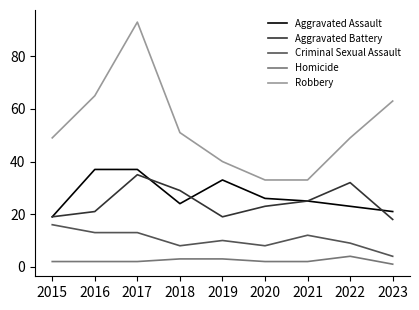

Reading left to right, what are all the values shown in this chart?

Aggravated Assault: 19	37	37	24	33	26	25	23	21
Aggravated Battery: 19	21	35	29	19	23	25	32	18
Criminal Sexual Assault: 16	13	13	8	10	8	12	9	4
Homicide: 2	2	2	3	3	2	2	4	1
Robbery: 49	65	93	51	40	33	33	49	63